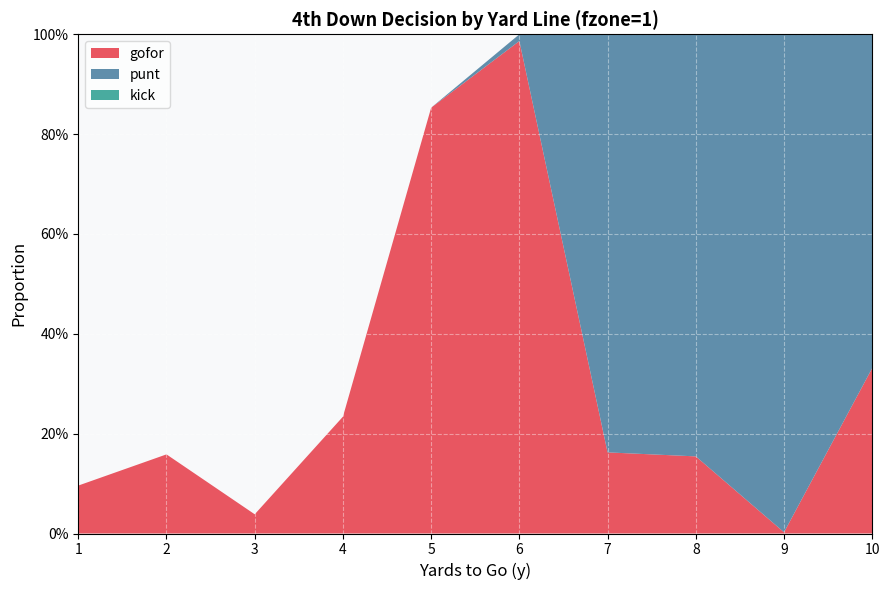

Reading left to right, what are all the values shown in this chart?

gofor: 0.1	0.2	0.0	0.2	0.9	1.0	0.2	0.2	0.0	0.3
punt: 0.0	0.0	0.0	0.0	0.0	0.0	0.8	0.8	1.0	0.7
kick: 0.0	0.0	0.0	0.0	0.0	0.0	0.0	0.0	0.0	0.0